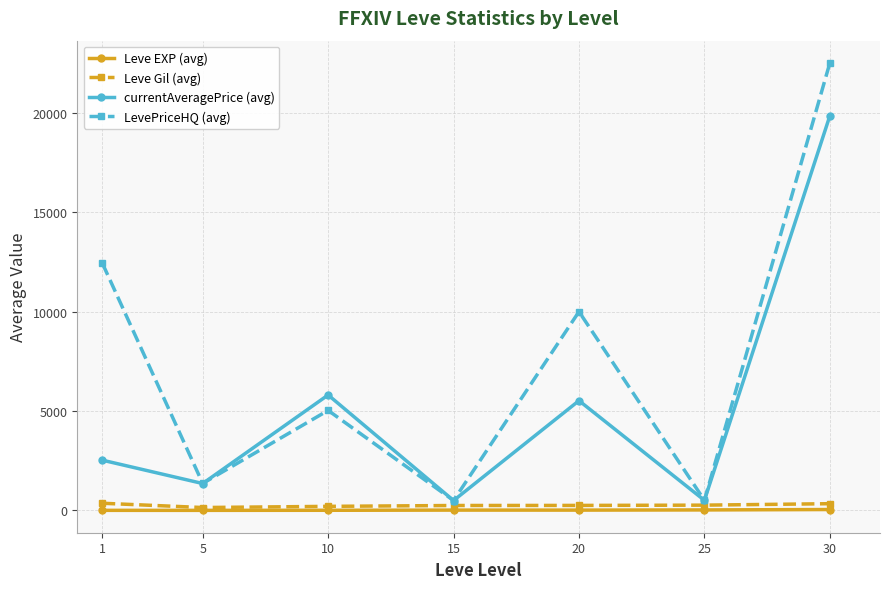

How many data points does each series have?

7